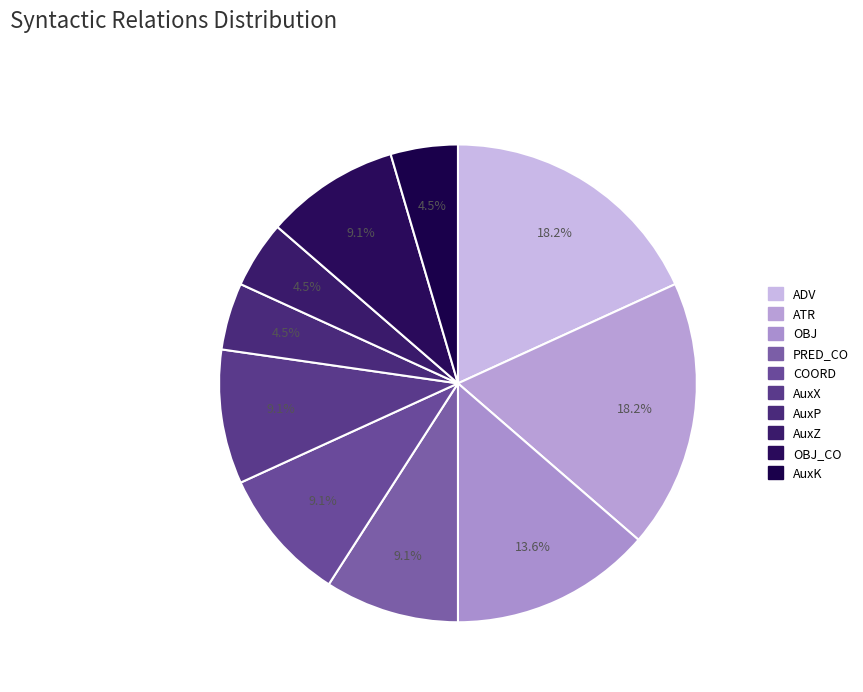

To the nearest percent, what is the average slice percentage?

10%